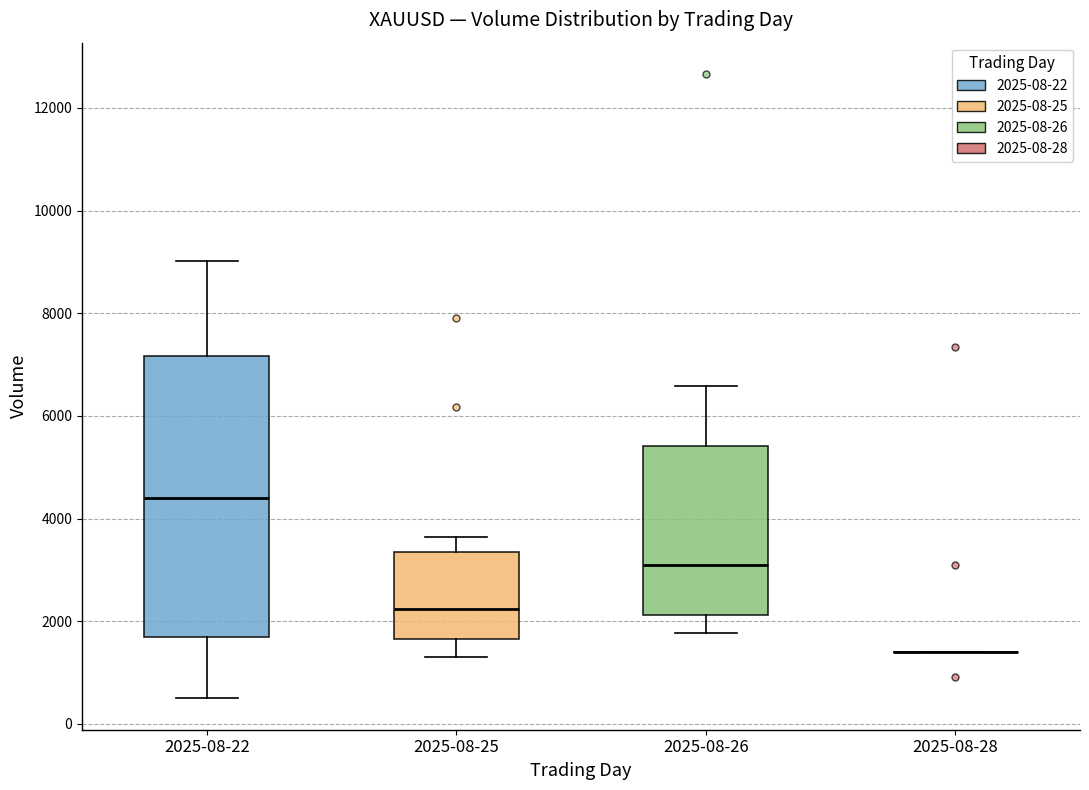

Which box is the tallest, from its lower edge to its upper edge?

2025-08-22